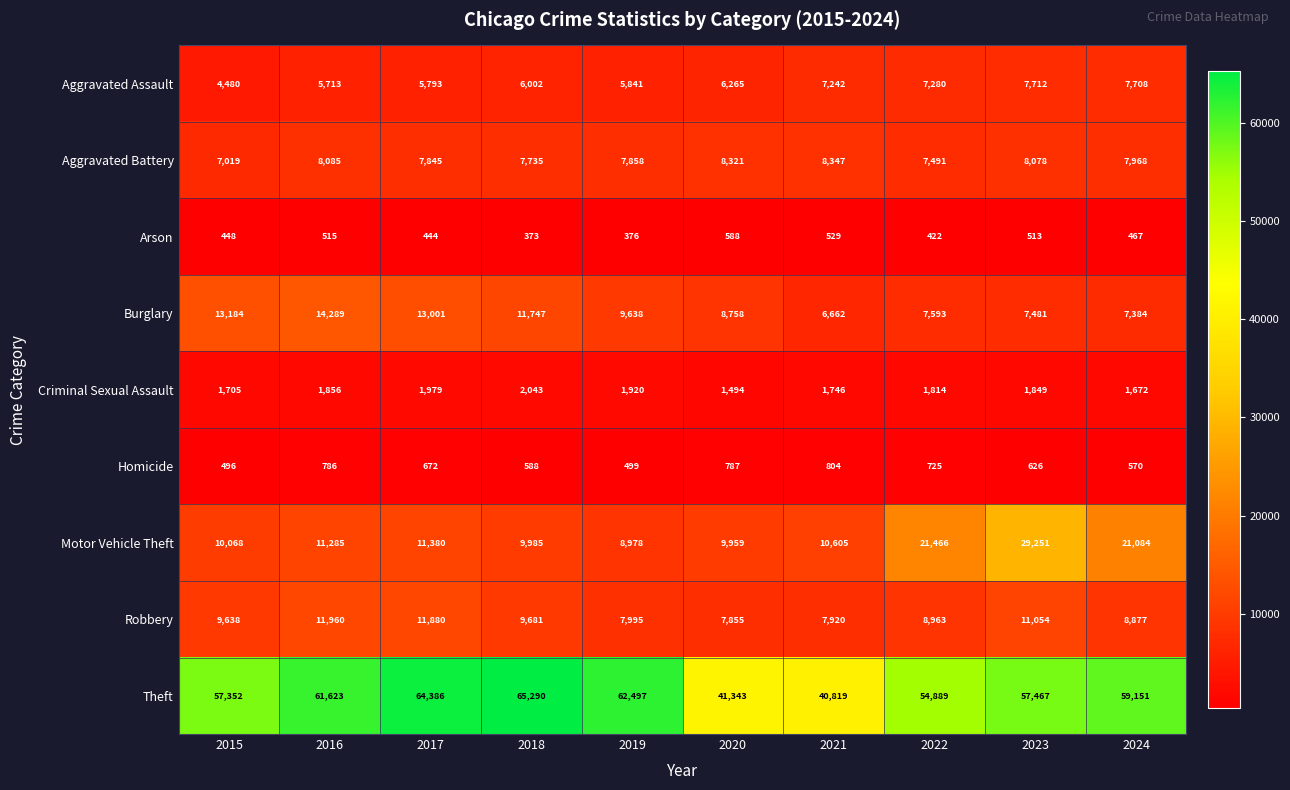

At how many categories does at least one series exceed 56462?

7